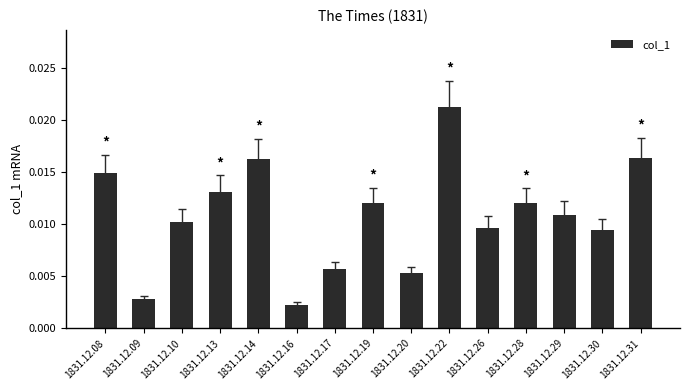

Count the values in the range 0 to 1.

15